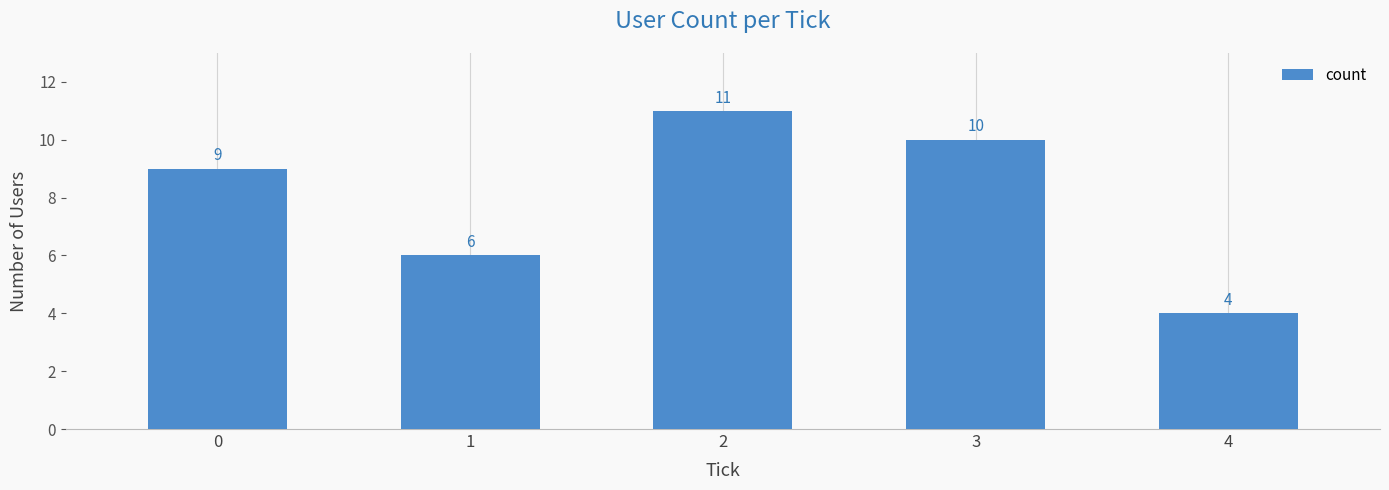

How many values are between 6 and 10?

3